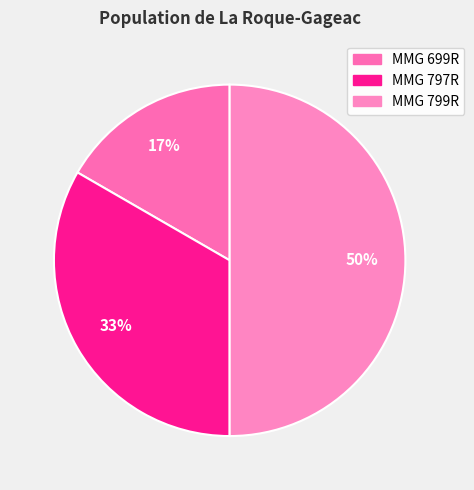

What percentage is the MMG 797R slice, to the nearest percent?

33%